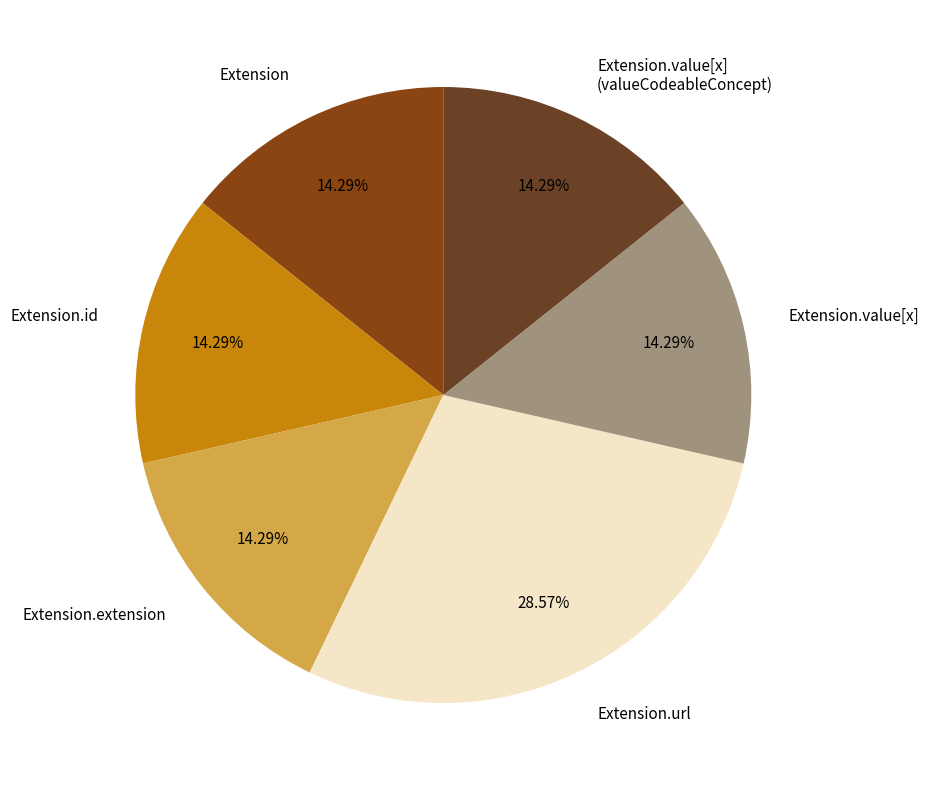

Does Extension.extension represent more than half of the total?

No